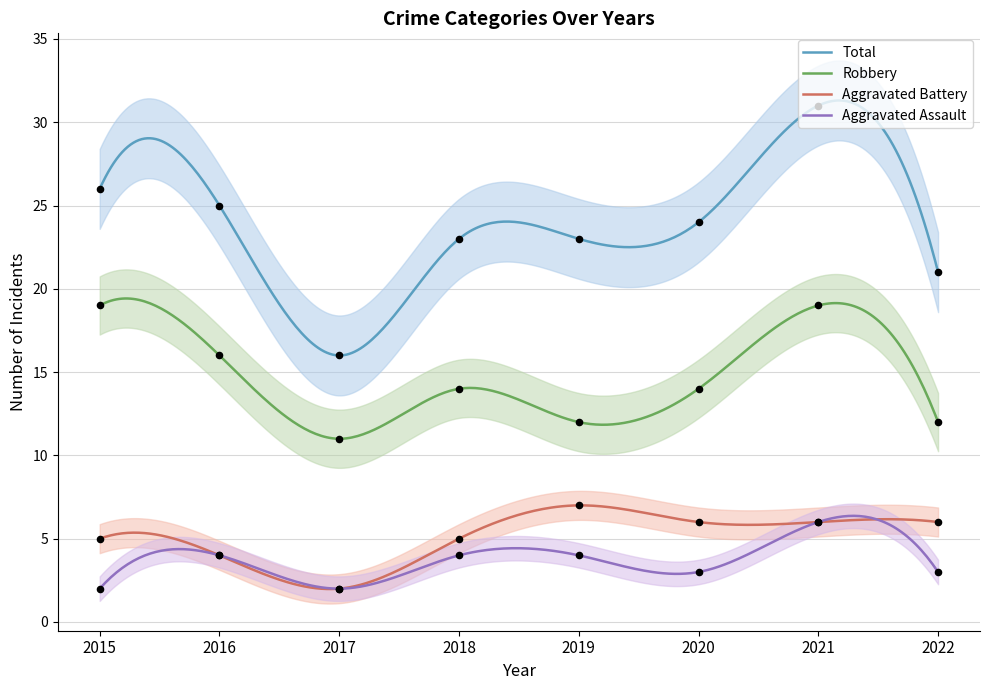

What is the total value across all series at 2015?

52